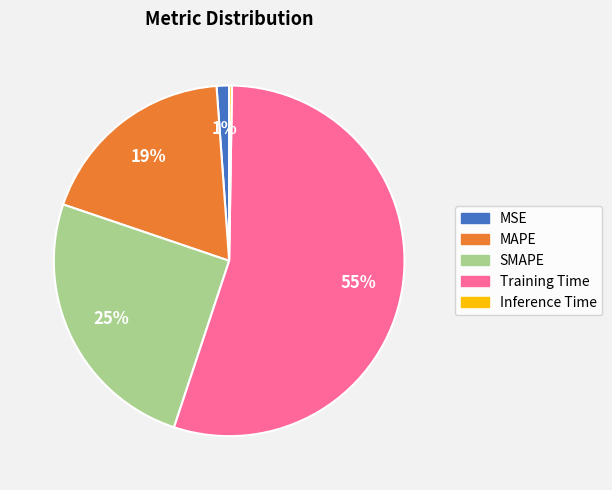

The Training Time slice represents 55% of the pie. True or false?

True